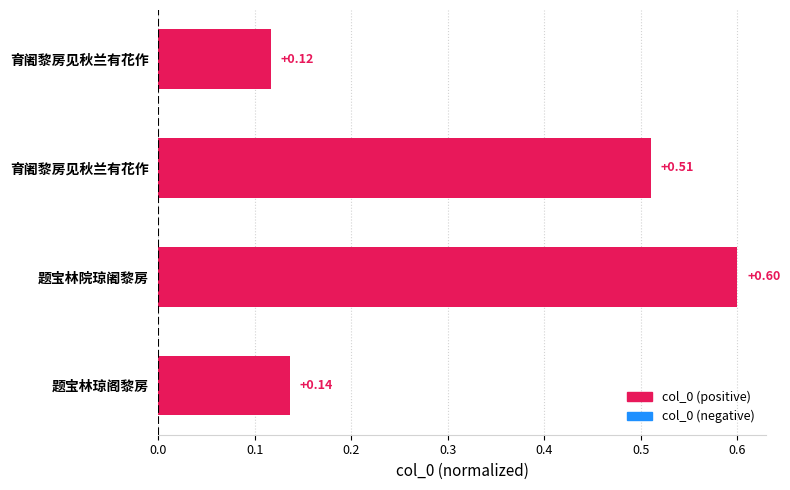

How many bars are there in total?

4